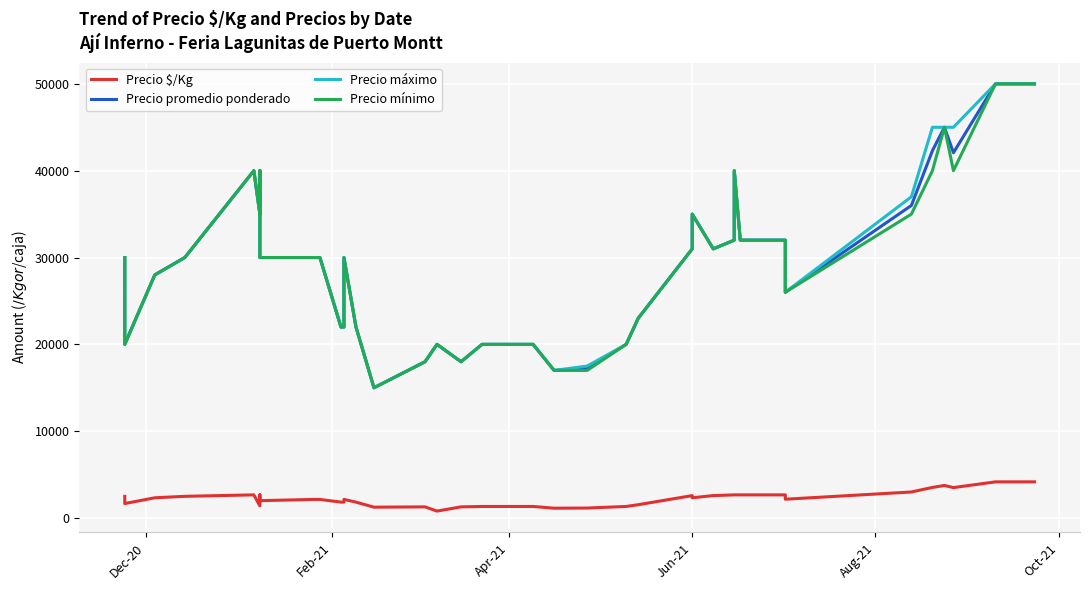

Which series has the widest spread of values?

Precio promedio ponderado